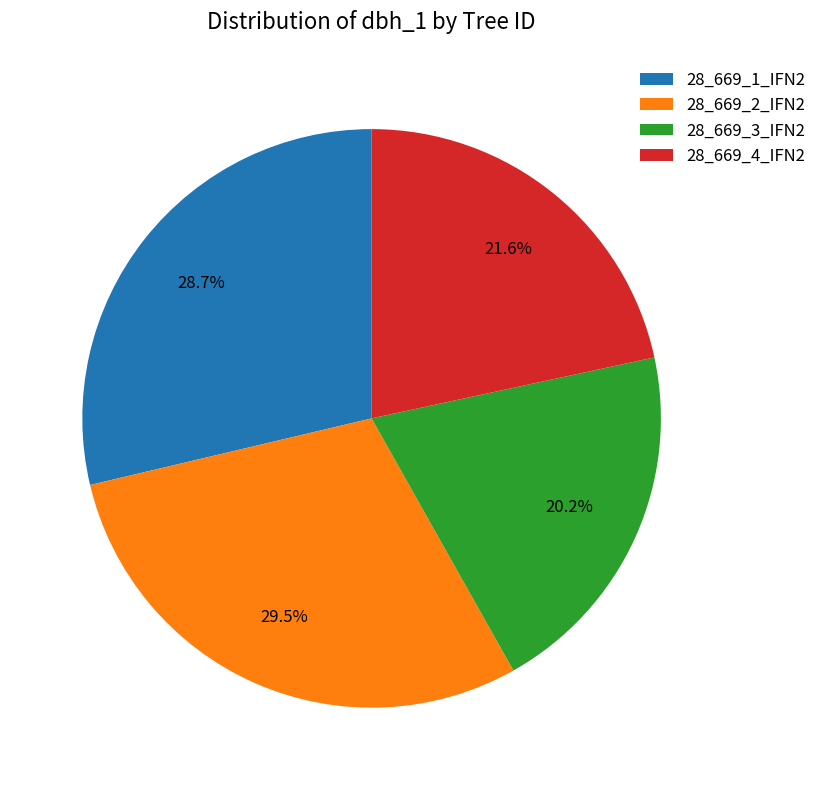

True or false: 28_669_3_IFN2 accounts for 20% of the total.

True